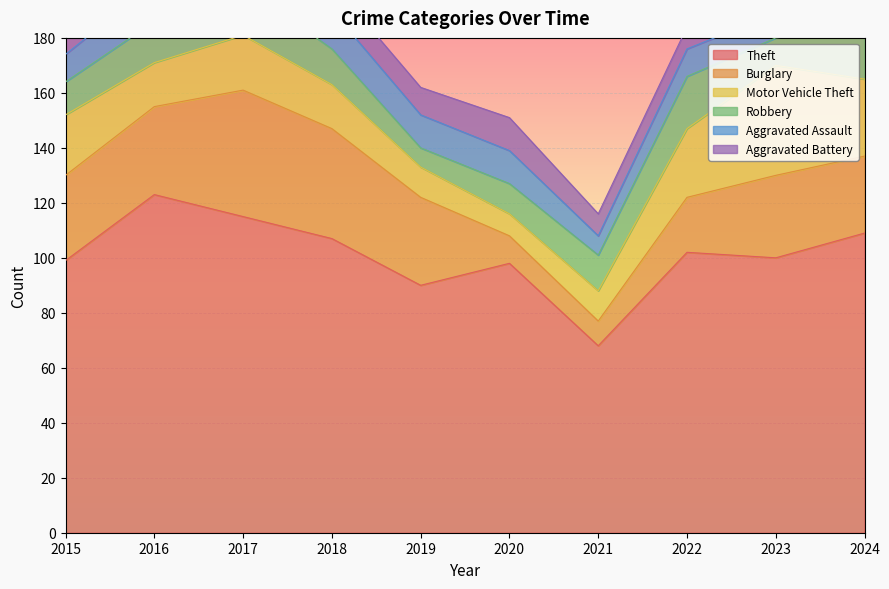

What are all the series names shown in the legend?

Theft, Burglary, Motor Vehicle Theft, Robbery, Aggravated Assault, Aggravated Battery